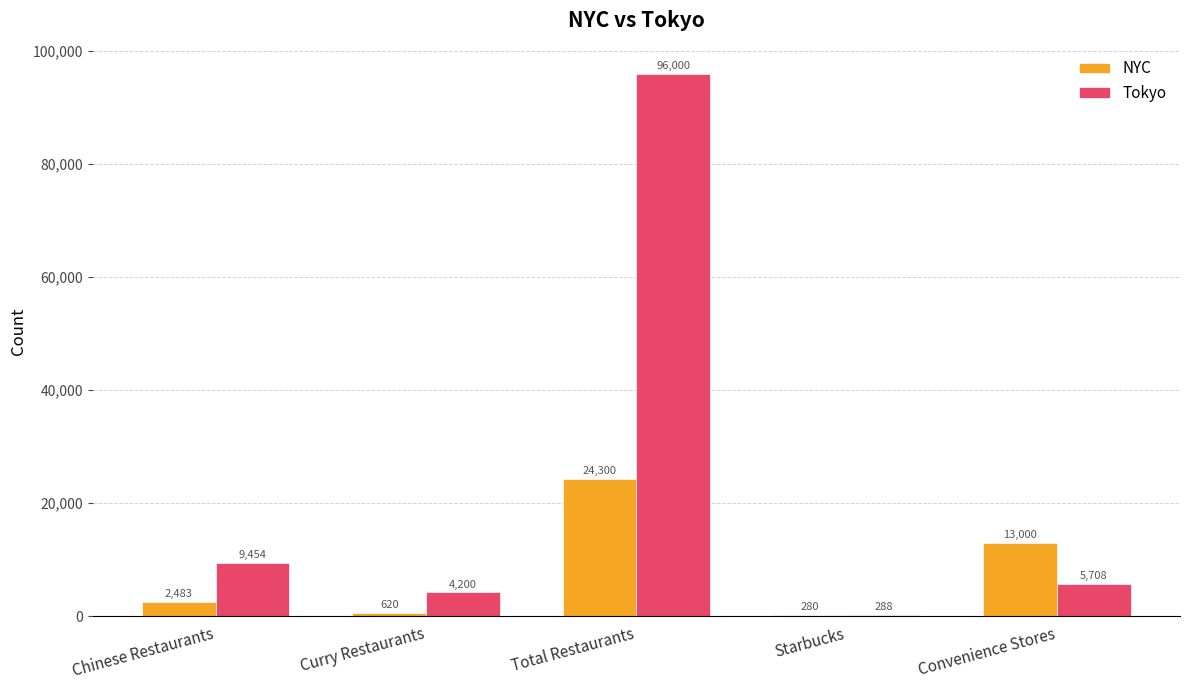

What value does the Tokyo series have at Convenience Stores?

5708